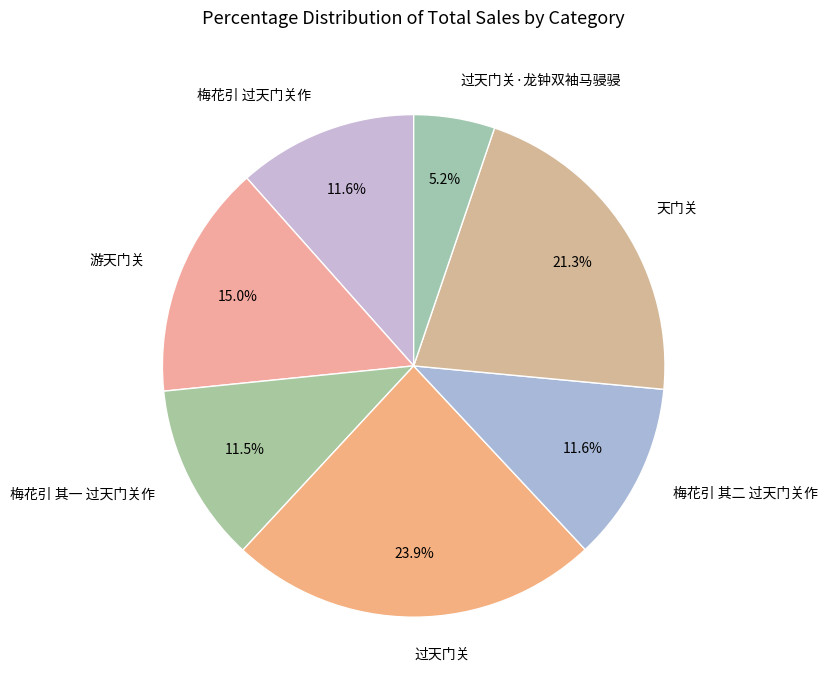

Is 梅花引 其一 过天门关作 the majority of the pie?

No